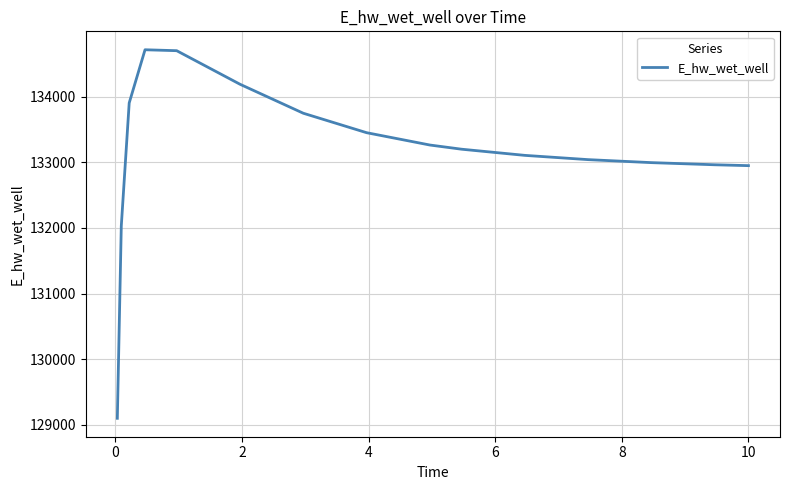

What is the minimum value shown in the chart?

129101.6